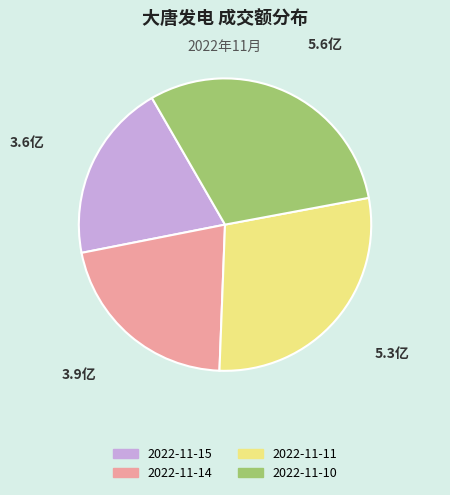

Is there any slice that represents more than half of the pie?

No